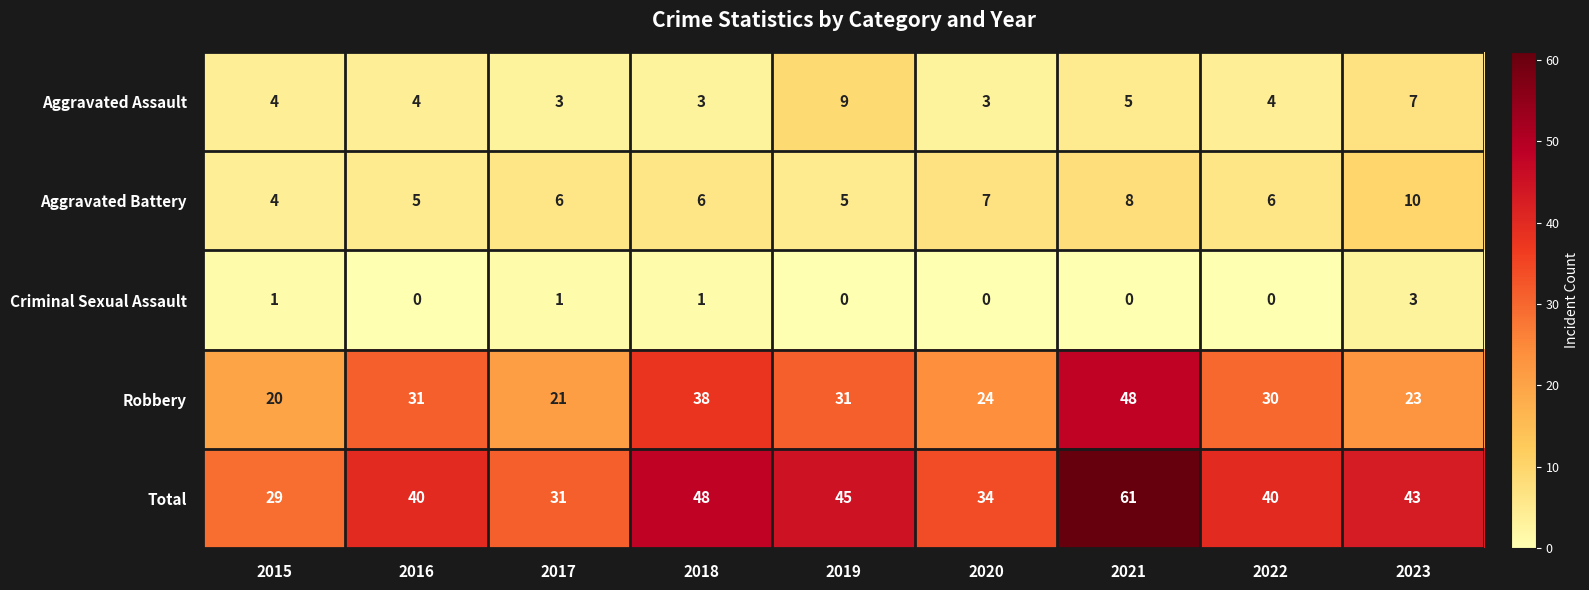

How many distinct data groups are displayed?

5